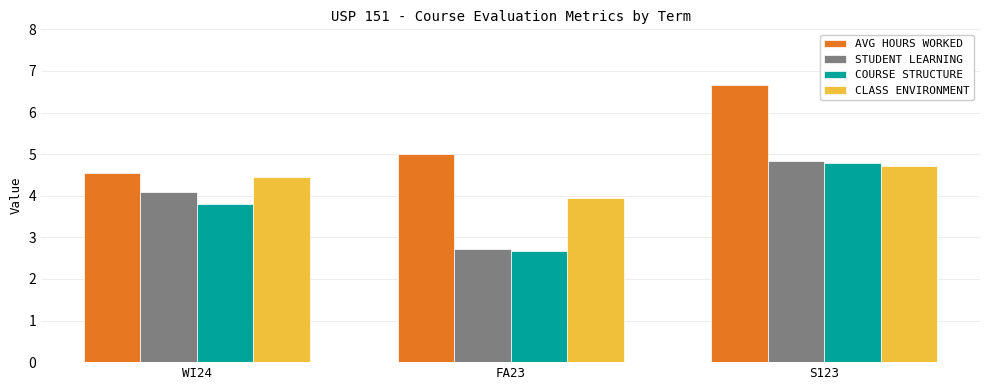

Does the chart contain any negative values?

No